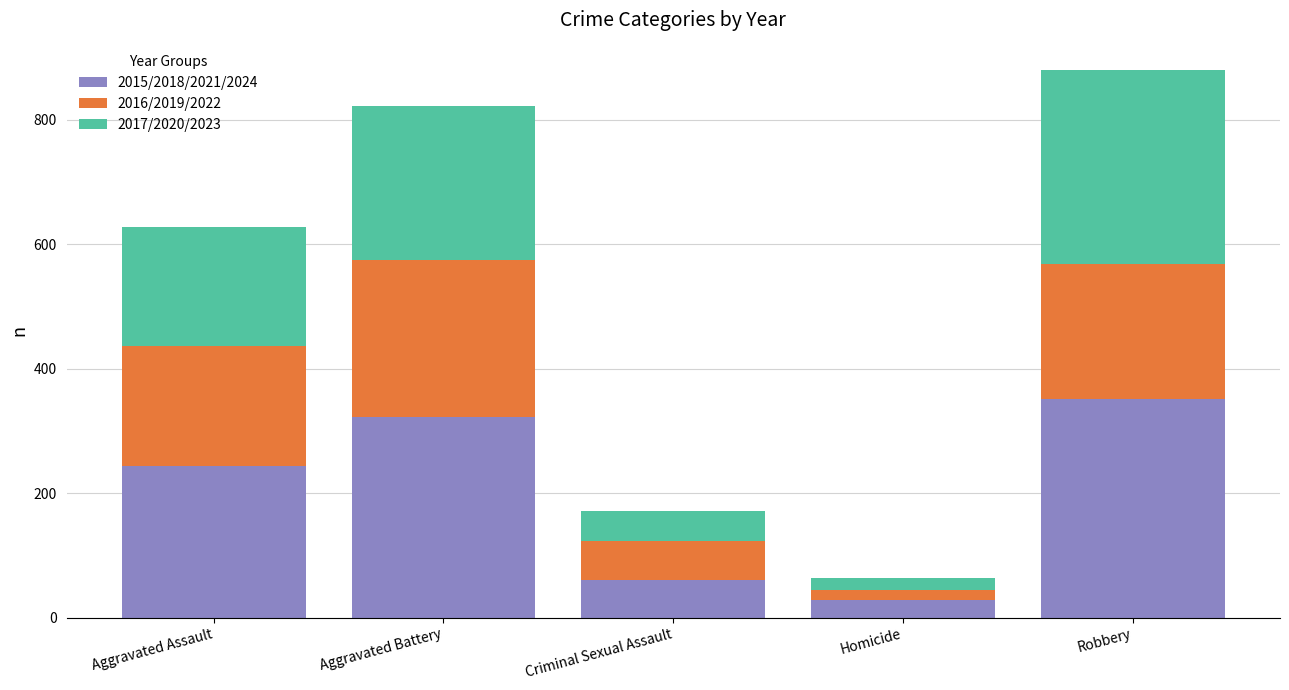

At which category is the sum across all series the highest?

Robbery